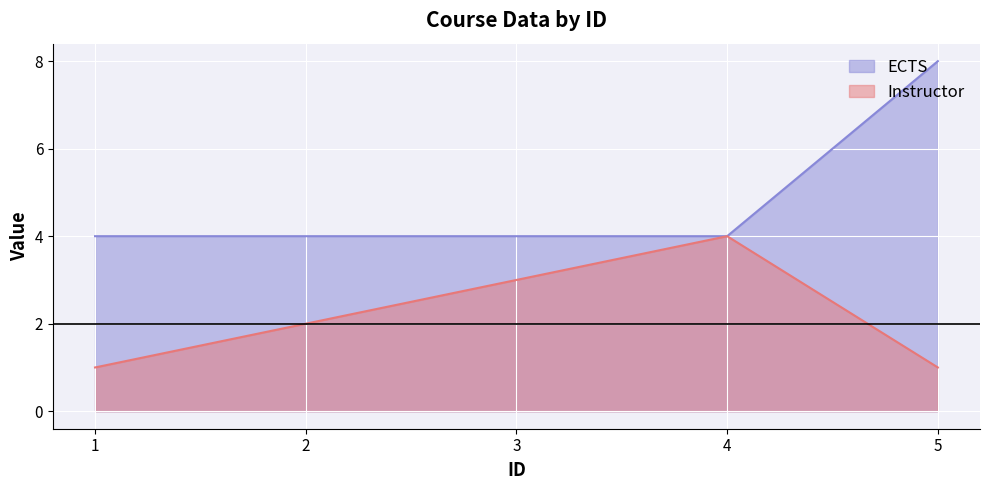

What is the approximate value of ECTS at 4?

4